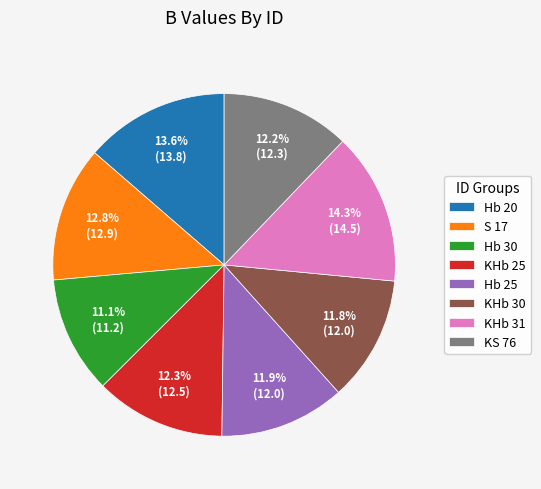

What is the ratio of the value at KHb 31 to the value at Hb 20?

1.1